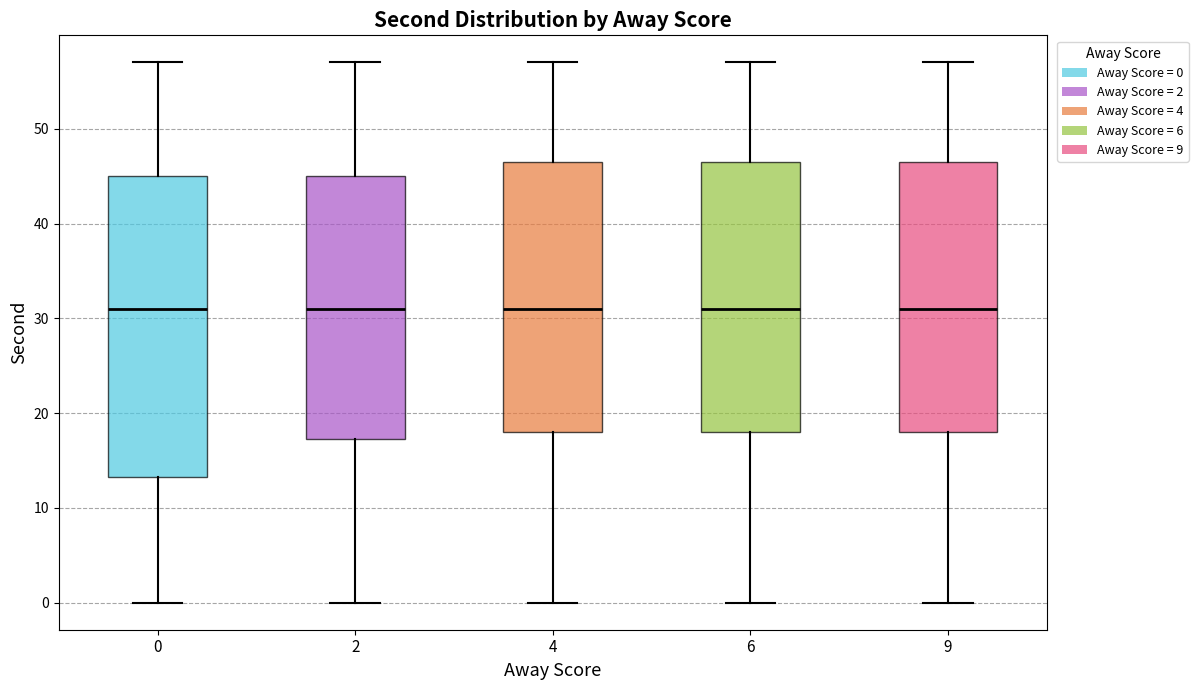

Which box is the tallest, from its lower edge to its upper edge?

0